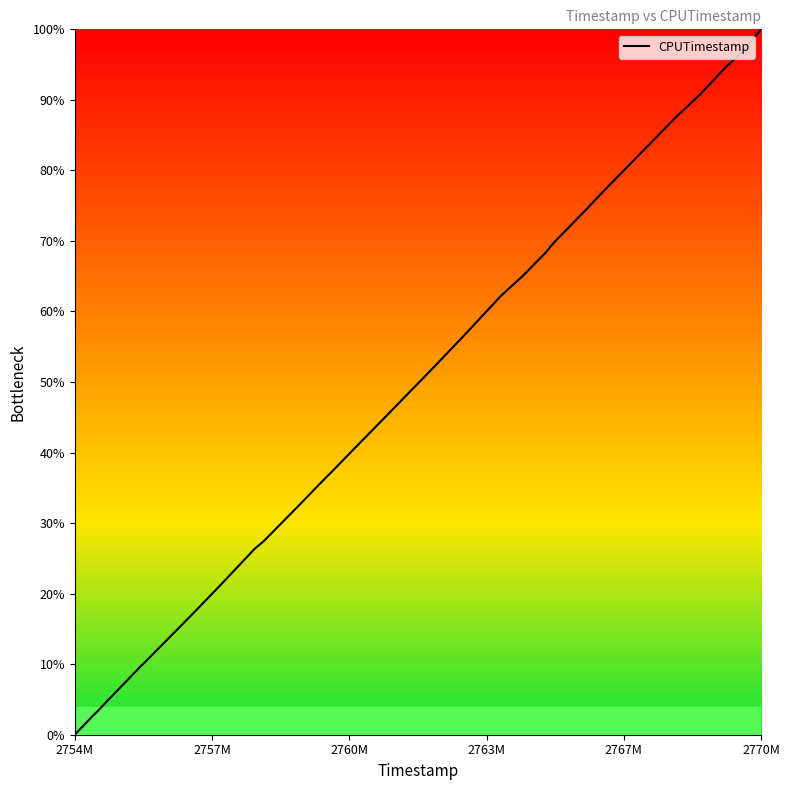

What is the difference between the maximum and minimum values?

100.0